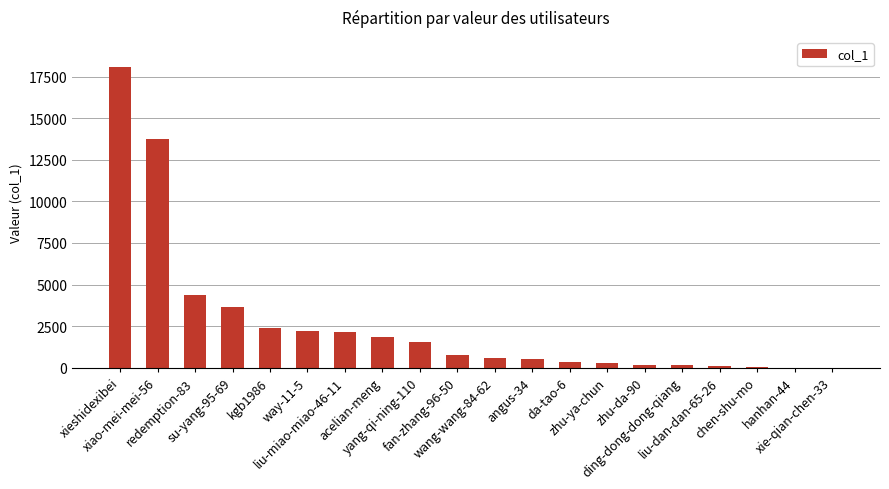

What is the sum of all values?

52837